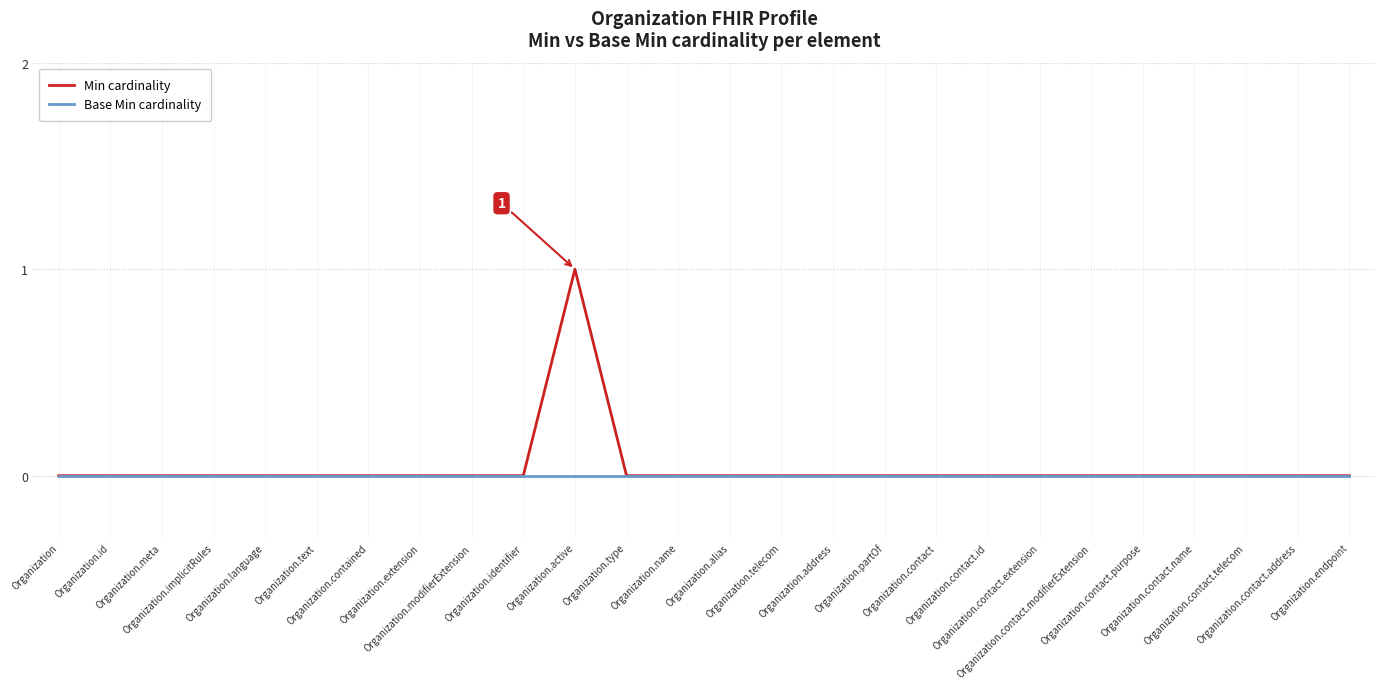

Which series has the largest total across all categories?

Min cardinality